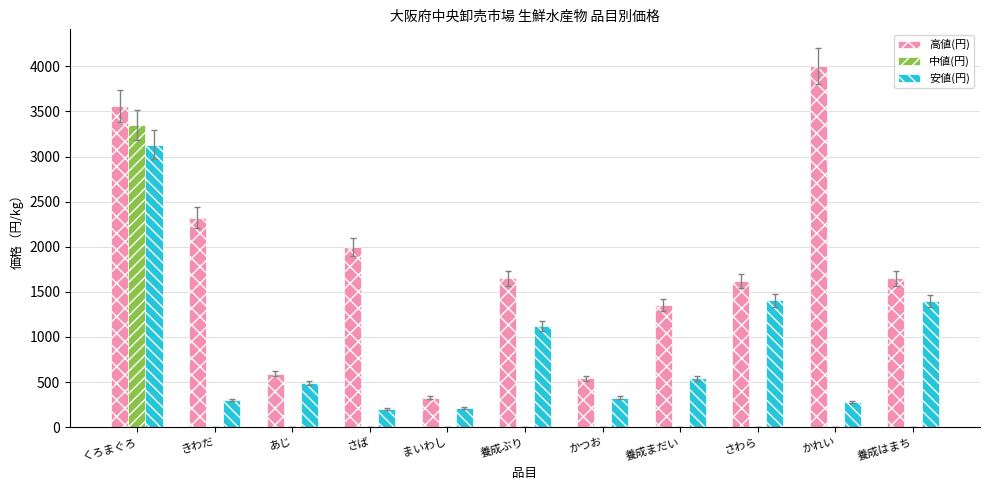

What is the sum of the 安値(円) values at くろまぐろ and さわら?

4536